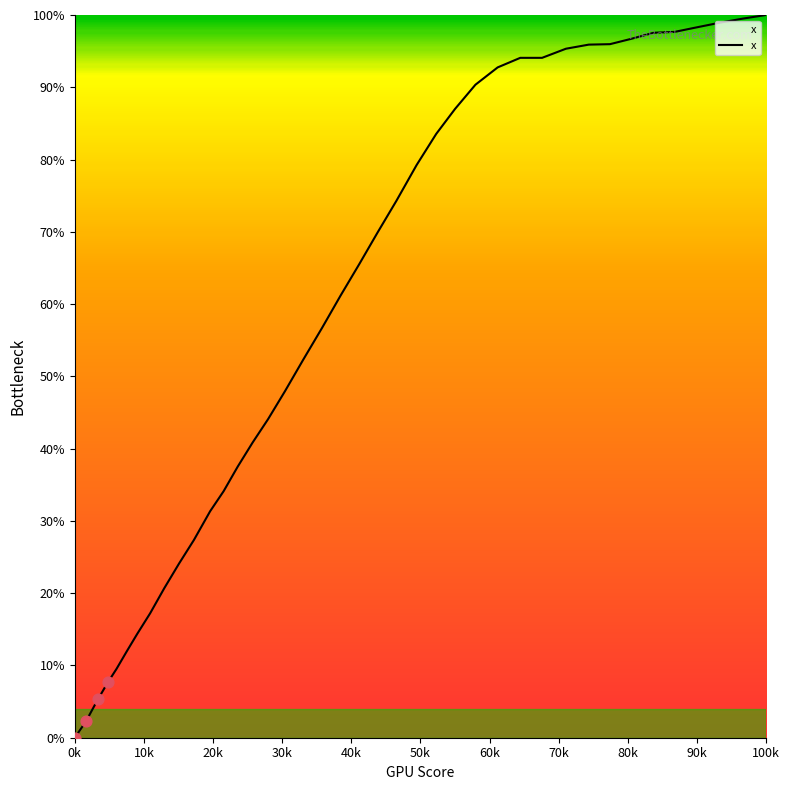

What is the difference between the maximum and minimum values?

100.0